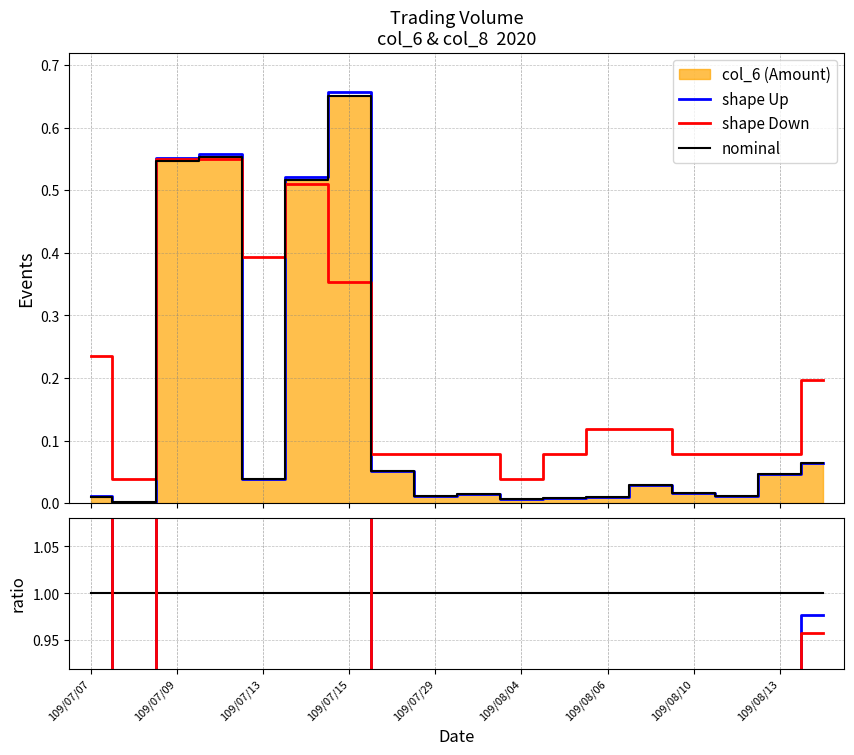

Does the chart display data point markers on the line(s)?

No